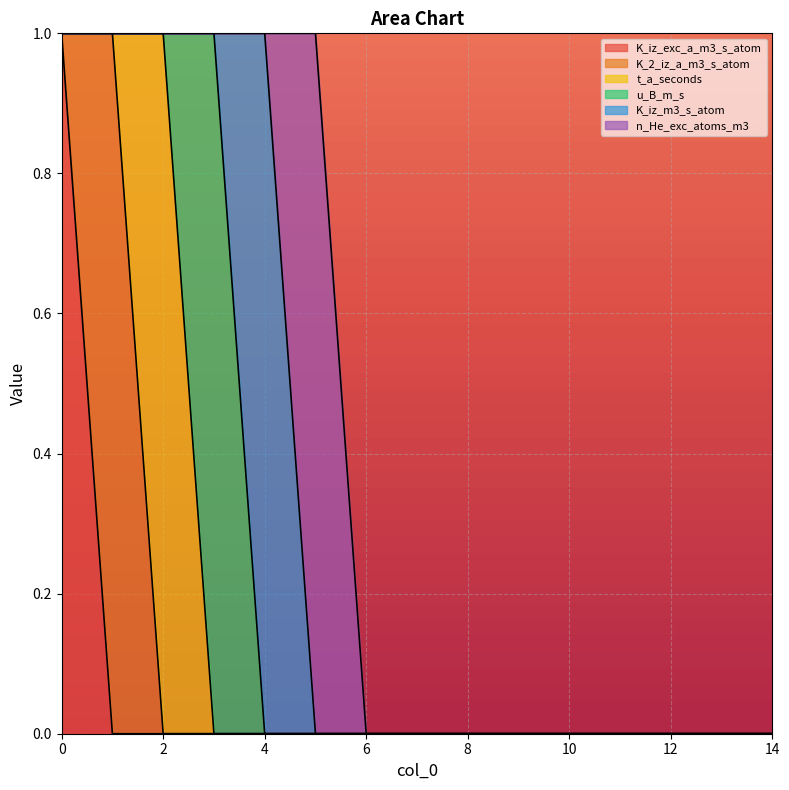

True or false: K_iz_exc_a_m3_s_atom and t_a_seconds intersect in this chart.

False